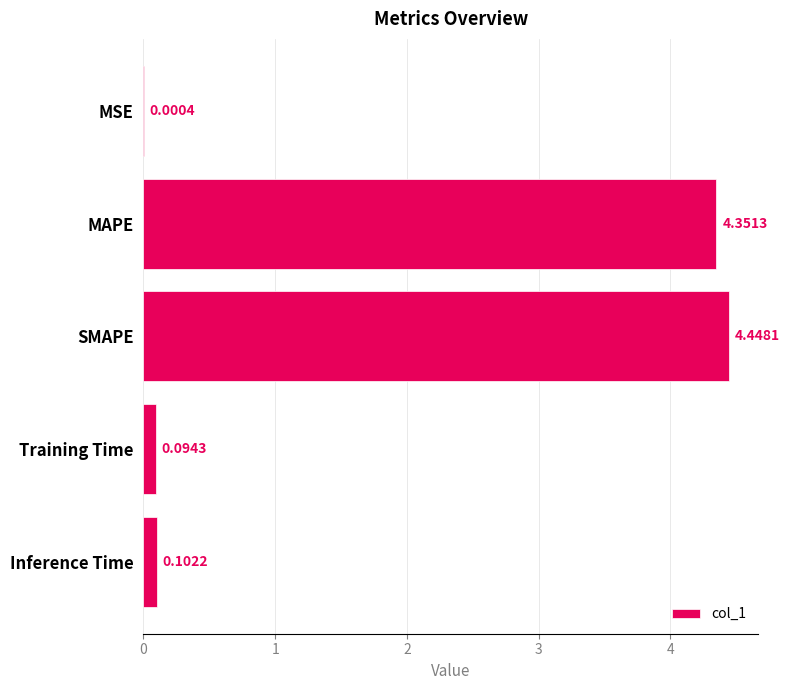

Where is the data nearest to the value 2?

Inference Time